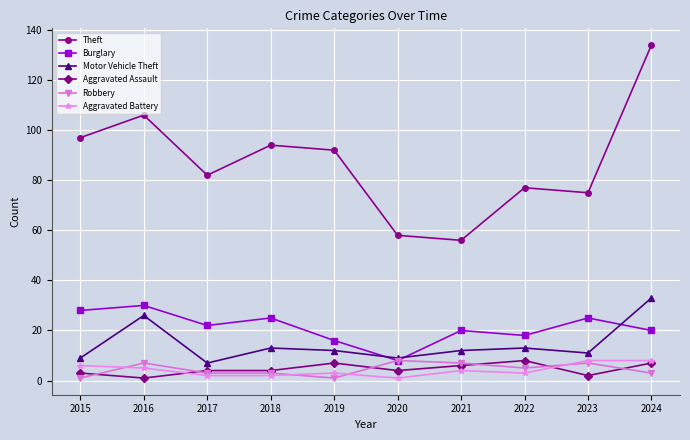

What is the value of the Burglary point at the 9th from the left?

25